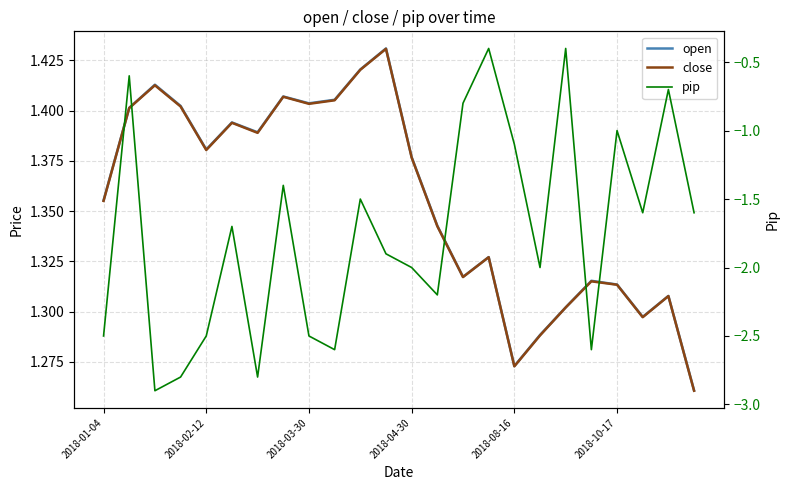

Does the chart have visible grid lines?

Yes